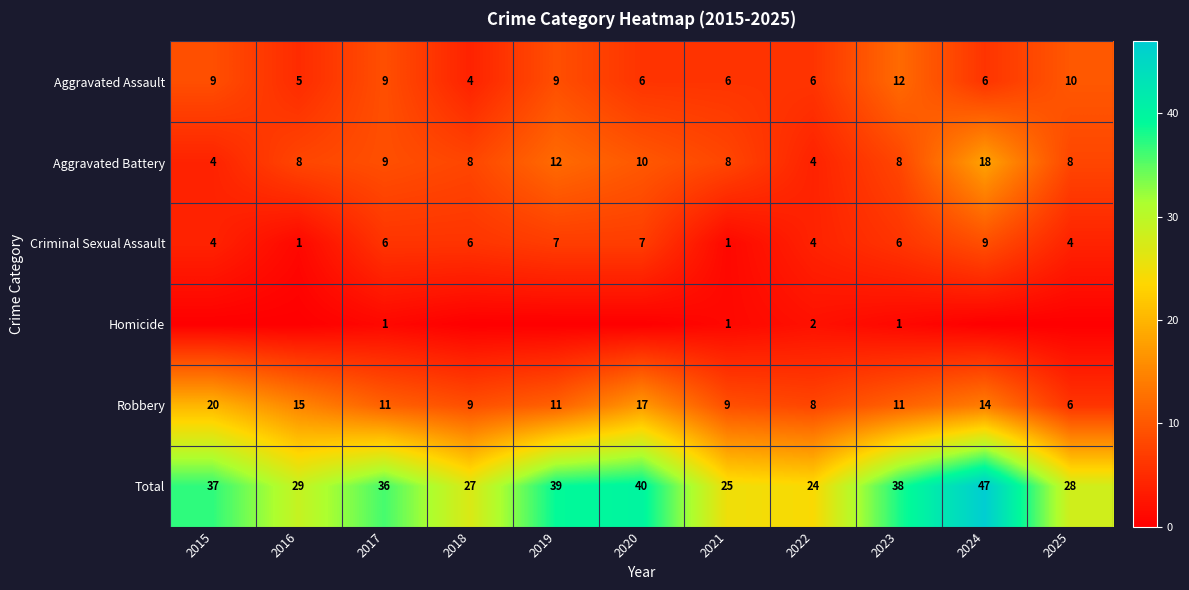

At how many categories does at least one series exceed 44?

1